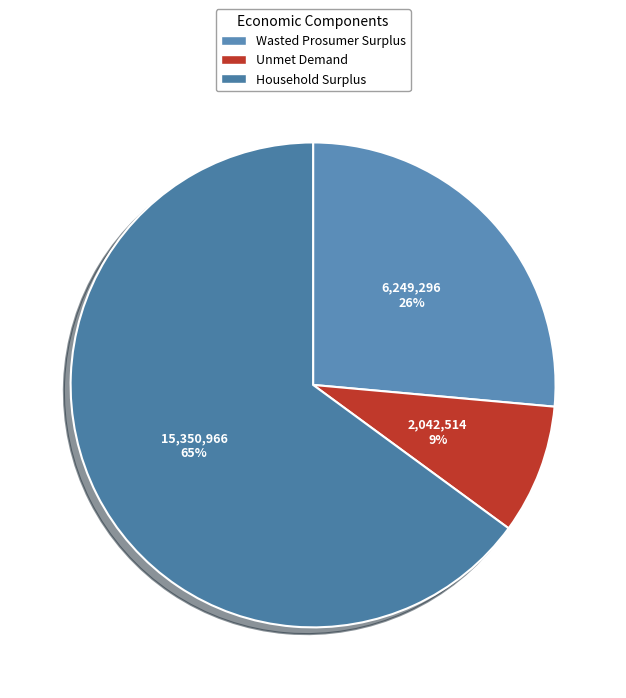

Is Wasted Prosumer Surplus the majority of the pie?

No